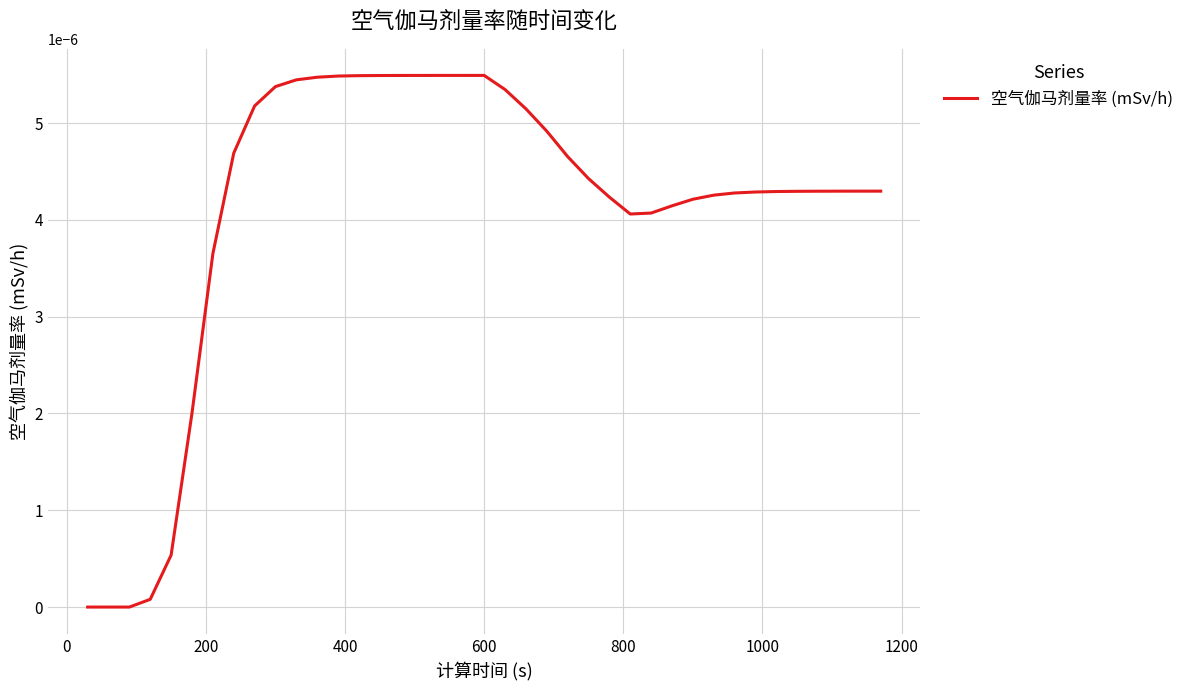

Does the chart display data point markers on the line(s)?

No